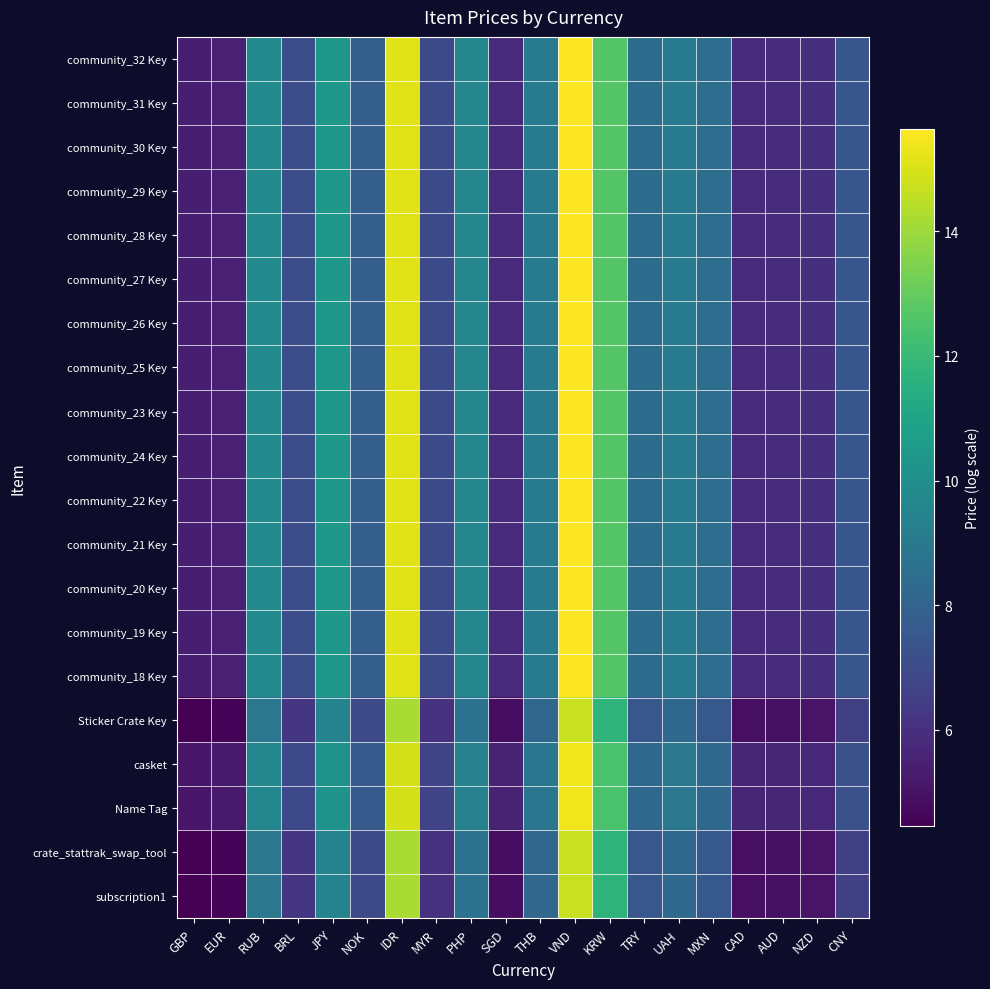

Reading left to right, list all the values displayed in this chart.

community_32 Key: GBP=5.4	EUR=5.5	RUB=9.8	BRL=7.1	JPY=10.4	NOK=7.8	IDR=15.2	MYR=7.0	PHP=9.5	SGD=5.8	THB=9.1	VND=15.6	KRW=12.7	TRY=8.4	UAH=9.1	MXN=8.5	CAD=5.8	AUD=5.9	NZD=6.0	CNY=7.4
community_31 Key: GBP=5.4	EUR=5.5	RUB=9.8	BRL=7.1	JPY=10.4	NOK=7.8	IDR=15.2	MYR=7.0	PHP=9.5	SGD=5.8	THB=9.1	VND=15.6	KRW=12.7	TRY=8.4	UAH=9.1	MXN=8.5	CAD=5.8	AUD=5.9	NZD=6.0	CNY=7.4
community_30 Key: GBP=5.4	EUR=5.5	RUB=9.8	BRL=7.1	JPY=10.4	NOK=7.8	IDR=15.2	MYR=7.0	PHP=9.5	SGD=5.8	THB=9.1	VND=15.6	KRW=12.7	TRY=8.4	UAH=9.1	MXN=8.5	CAD=5.8	AUD=5.9	NZD=6.0	CNY=7.4
community_29 Key: GBP=5.4	EUR=5.5	RUB=9.8	BRL=7.1	JPY=10.4	NOK=7.8	IDR=15.2	MYR=7.0	PHP=9.5	SGD=5.8	THB=9.1	VND=15.6	KRW=12.7	TRY=8.4	UAH=9.1	MXN=8.5	CAD=5.8	AUD=5.9	NZD=6.0	CNY=7.4
community_28 Key: GBP=5.4	EUR=5.5	RUB=9.8	BRL=7.1	JPY=10.4	NOK=7.8	IDR=15.2	MYR=7.0	PHP=9.5	SGD=5.8	THB=9.1	VND=15.6	KRW=12.7	TRY=8.4	UAH=9.1	MXN=8.5	CAD=5.8	AUD=5.9	NZD=6.0	CNY=7.4
community_27 Key: GBP=5.4	EUR=5.5	RUB=9.8	BRL=7.1	JPY=10.4	NOK=7.8	IDR=15.2	MYR=7.0	PHP=9.5	SGD=5.8	THB=9.1	VND=15.6	KRW=12.7	TRY=8.4	UAH=9.1	MXN=8.5	CAD=5.8	AUD=5.9	NZD=6.0	CNY=7.4
community_26 Key: GBP=5.4	EUR=5.5	RUB=9.8	BRL=7.1	JPY=10.4	NOK=7.8	IDR=15.2	MYR=7.0	PHP=9.5	SGD=5.8	THB=9.1	VND=15.6	KRW=12.7	TRY=8.4	UAH=9.1	MXN=8.5	CAD=5.8	AUD=5.9	NZD=6.0	CNY=7.4
community_25 Key: GBP=5.4	EUR=5.5	RUB=9.8	BRL=7.1	JPY=10.4	NOK=7.8	IDR=15.2	MYR=7.0	PHP=9.5	SGD=5.8	THB=9.1	VND=15.6	KRW=12.7	TRY=8.4	UAH=9.1	MXN=8.5	CAD=5.8	AUD=5.9	NZD=6.0	CNY=7.4
community_23 Key: GBP=5.4	EUR=5.5	RUB=9.8	BRL=7.1	JPY=10.4	NOK=7.8	IDR=15.2	MYR=7.0	PHP=9.5	SGD=5.8	THB=9.1	VND=15.6	KRW=12.7	TRY=8.4	UAH=9.1	MXN=8.5	CAD=5.8	AUD=5.9	NZD=6.0	CNY=7.4
community_24 Key: GBP=5.4	EUR=5.5	RUB=9.8	BRL=7.1	JPY=10.4	NOK=7.8	IDR=15.2	MYR=7.0	PHP=9.5	SGD=5.8	THB=9.1	VND=15.6	KRW=12.7	TRY=8.4	UAH=9.1	MXN=8.5	CAD=5.8	AUD=5.9	NZD=6.0	CNY=7.4
community_22 Key: GBP=5.4	EUR=5.5	RUB=9.8	BRL=7.1	JPY=10.4	NOK=7.8	IDR=15.2	MYR=7.0	PHP=9.5	SGD=5.8	THB=9.1	VND=15.6	KRW=12.7	TRY=8.4	UAH=9.1	MXN=8.5	CAD=5.8	AUD=5.9	NZD=6.0	CNY=7.4
community_21 Key: GBP=5.4	EUR=5.5	RUB=9.8	BRL=7.1	JPY=10.4	NOK=7.8	IDR=15.2	MYR=7.0	PHP=9.5	SGD=5.8	THB=9.1	VND=15.6	KRW=12.7	TRY=8.4	UAH=9.1	MXN=8.5	CAD=5.8	AUD=5.9	NZD=6.0	CNY=7.4
community_20 Key: GBP=5.4	EUR=5.5	RUB=9.8	BRL=7.1	JPY=10.4	NOK=7.8	IDR=15.2	MYR=7.0	PHP=9.5	SGD=5.8	THB=9.1	VND=15.6	KRW=12.7	TRY=8.4	UAH=9.1	MXN=8.5	CAD=5.8	AUD=5.9	NZD=6.0	CNY=7.4
community_19 Key: GBP=5.4	EUR=5.5	RUB=9.8	BRL=7.1	JPY=10.4	NOK=7.8	IDR=15.2	MYR=7.0	PHP=9.5	SGD=5.8	THB=9.1	VND=15.6	KRW=12.7	TRY=8.4	UAH=9.1	MXN=8.5	CAD=5.8	AUD=5.9	NZD=6.0	CNY=7.4
community_18 Key: GBP=5.4	EUR=5.5	RUB=9.8	BRL=7.1	JPY=10.4	NOK=7.8	IDR=15.2	MYR=7.0	PHP=9.5	SGD=5.8	THB=9.1	VND=15.6	KRW=12.7	TRY=8.4	UAH=9.1	MXN=8.5	CAD=5.8	AUD=5.9	NZD=6.0	CNY=7.4
Sticker Crate Key: GBP=4.5	EUR=4.6	RUB=8.9	BRL=6.2	JPY=9.5	NOK=6.9	IDR=14.2	MYR=6.1	PHP=8.6	SGD=4.9	THB=8.2	VND=14.7	KRW=11.7	TRY=7.5	UAH=8.2	MXN=7.6	CAD=4.9	AUD=4.9	NZD=5.0	CNY=6.6
casket: GBP=5.1	EUR=5.2	RUB=9.6	BRL=6.9	JPY=10.2	NOK=7.6	IDR=14.9	MYR=6.8	PHP=9.3	SGD=5.6	THB=8.8	VND=15.4	KRW=12.4	TRY=8.2	UAH=8.9	MXN=8.2	CAD=5.6	AUD=5.7	NZD=5.8	CNY=7.2
Name Tag: GBP=5.1	EUR=5.2	RUB=9.6	BRL=6.9	JPY=10.2	NOK=7.6	IDR=14.9	MYR=6.8	PHP=9.3	SGD=5.6	THB=8.8	VND=15.4	KRW=12.4	TRY=8.2	UAH=8.9	MXN=8.2	CAD=5.6	AUD=5.7	NZD=5.8	CNY=7.2
crate_stattrak_swap_tool: GBP=4.5	EUR=4.6	RUB=8.9	BRL=6.2	JPY=9.5	NOK=6.9	IDR=14.2	MYR=6.1	PHP=8.6	SGD=4.9	THB=8.2	VND=14.7	KRW=11.7	TRY=7.5	UAH=8.2	MXN=7.6	CAD=4.9	AUD=4.9	NZD=5.0	CNY=6.6
subscription1: GBP=4.5	EUR=4.6	RUB=8.9	BRL=6.2	JPY=9.5	NOK=6.9	IDR=14.2	MYR=6.1	PHP=8.6	SGD=4.9	THB=8.2	VND=14.7	KRW=11.7	TRY=7.5	UAH=8.2	MXN=7.6	CAD=4.9	AUD=4.9	NZD=5.0	CNY=6.6